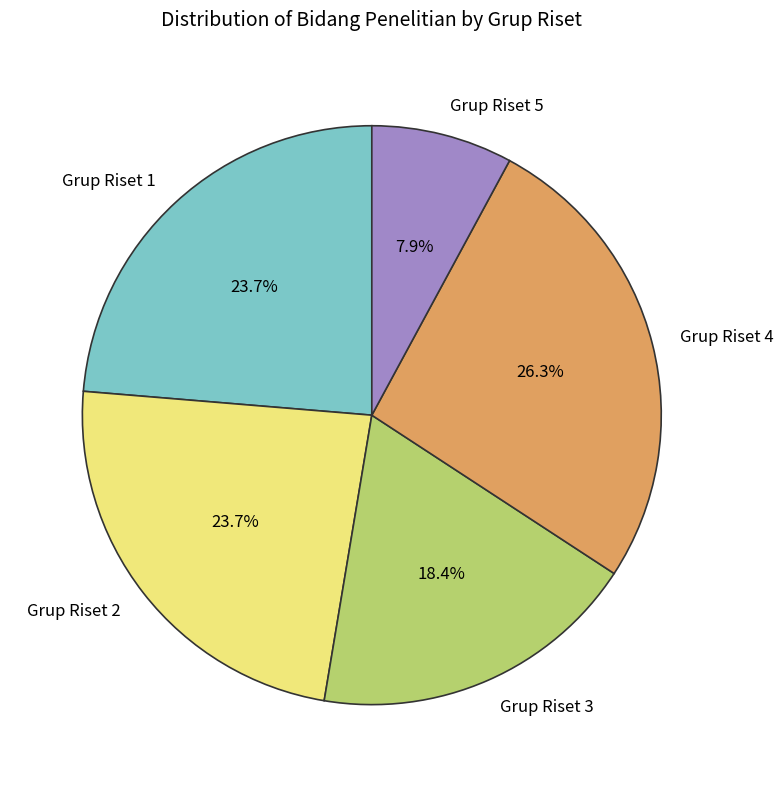

How many slices are in this pie chart?

5